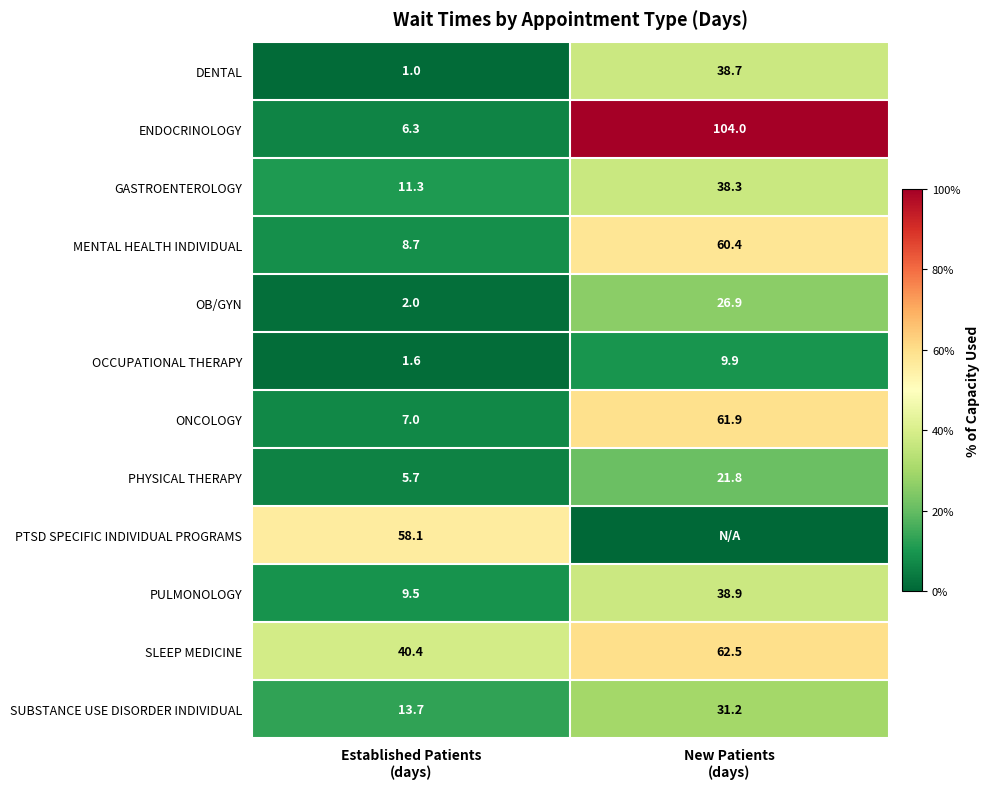

What is the sum of all SLEEP MEDICINE values?

102.9